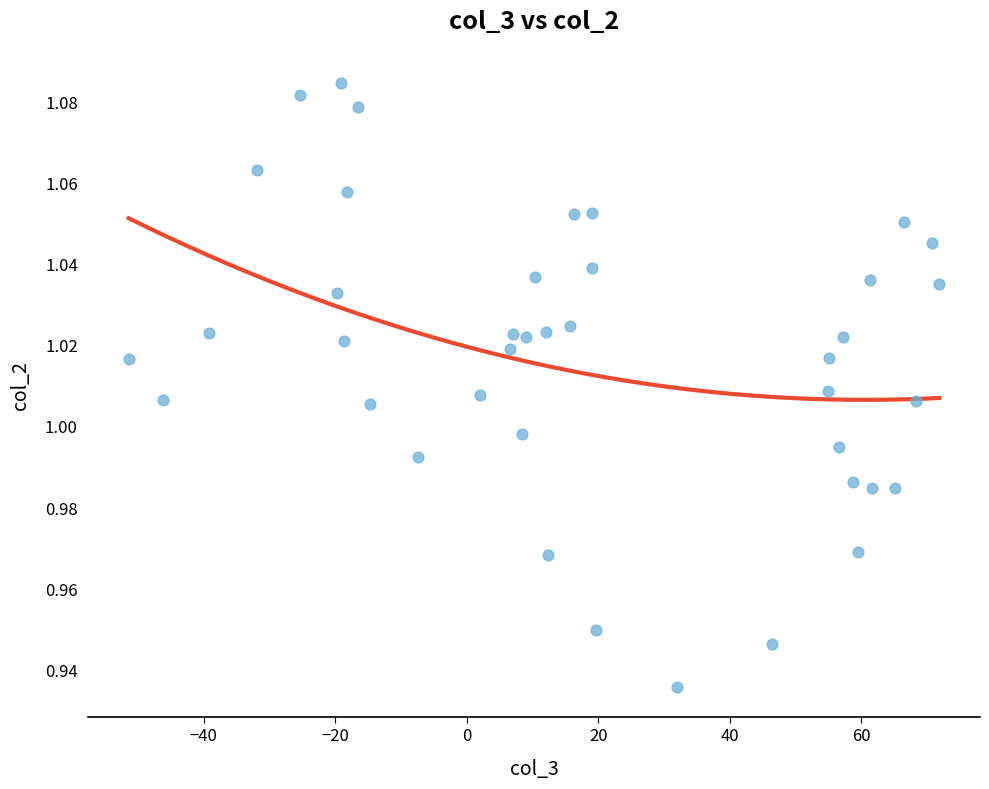

What is the range of X values (max minus min)?

123.3